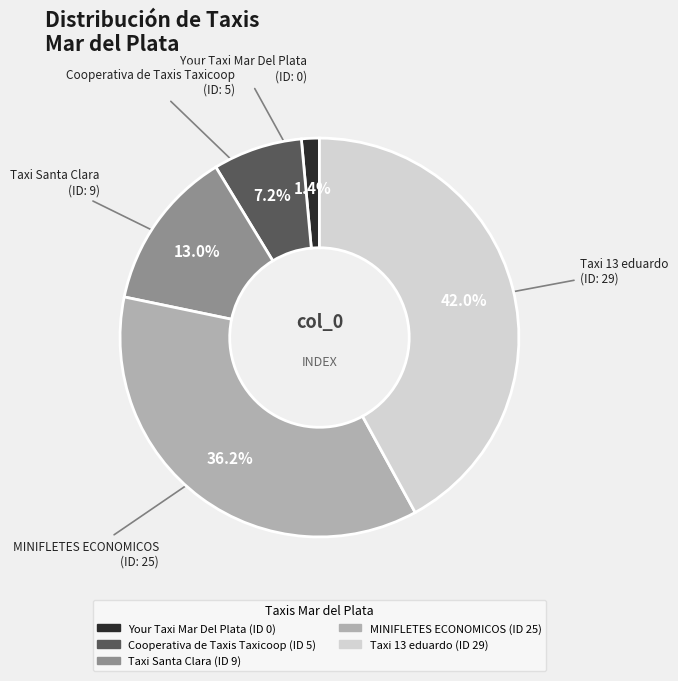

What is the smallest slice in the pie chart?

Your Taxi Mar Del Plata